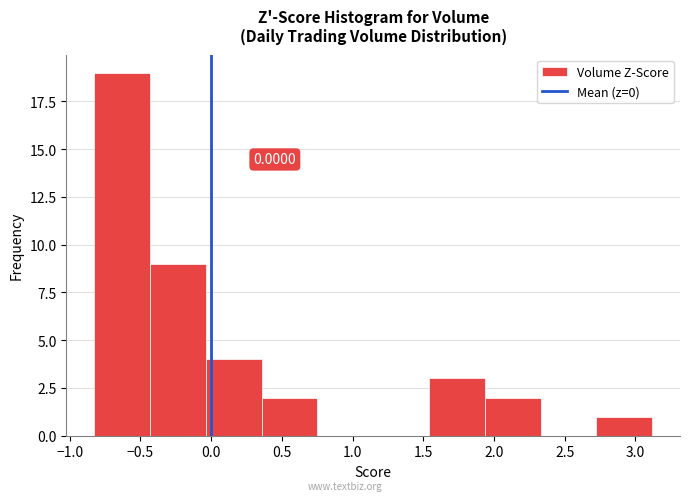

Over which range of the x-axis is the bar tallest?

-0.85 to -0.45